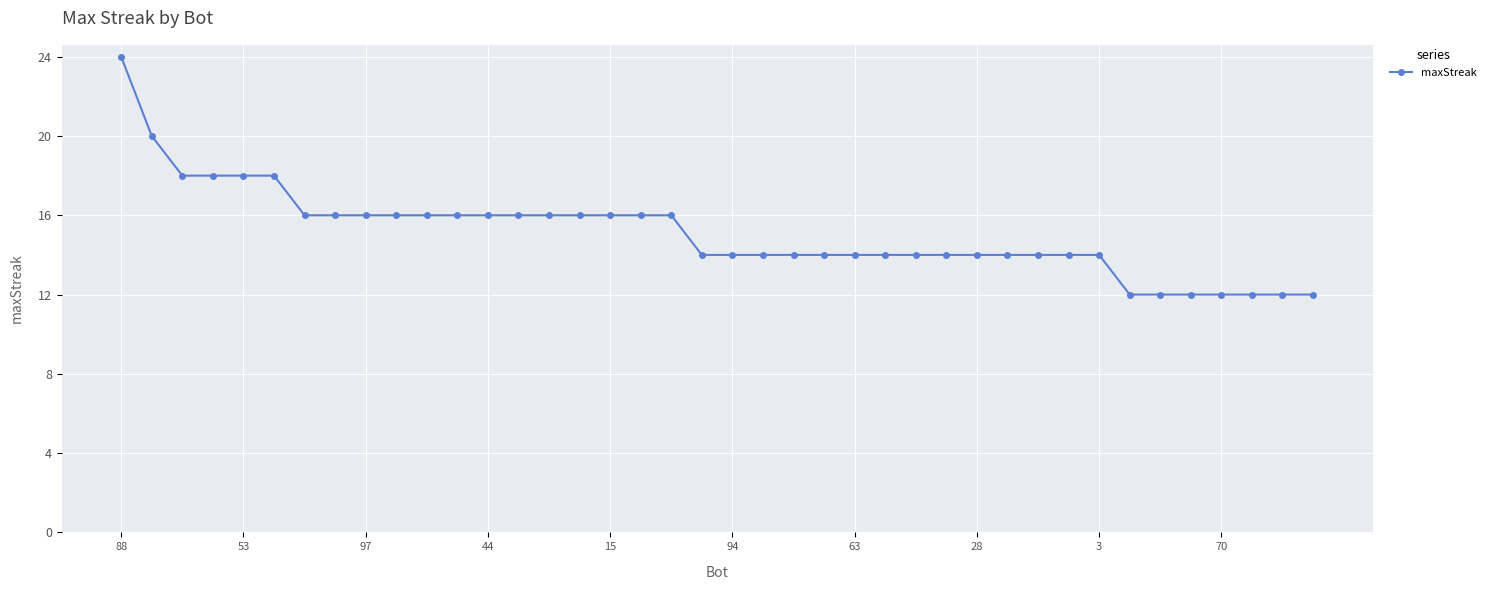

What is the difference between the second highest and second lowest values?

8